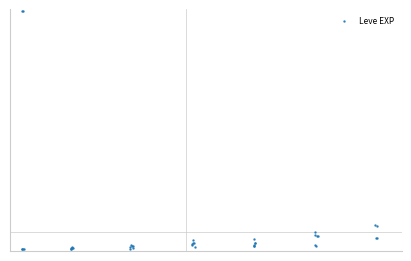

What is the average value?

47.0